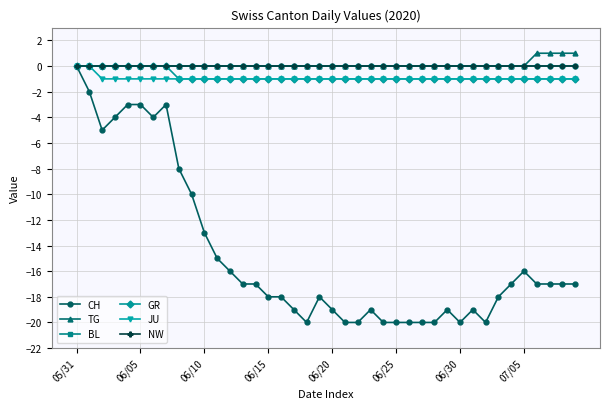

Is this an area chart (filled region under the line)?

No